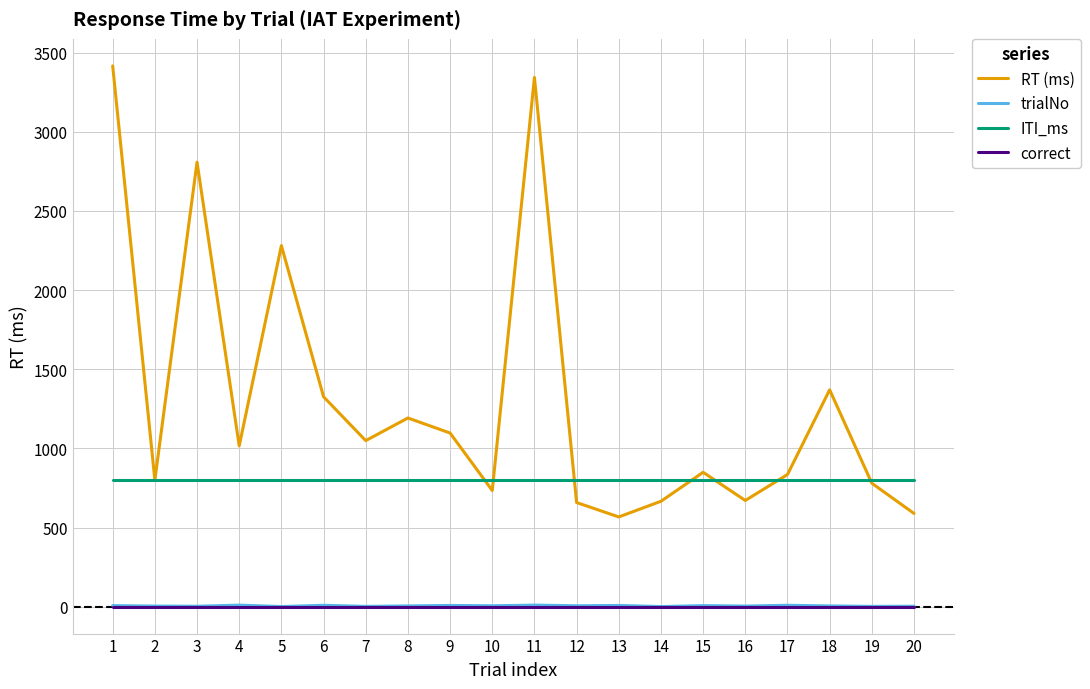

Which series has the largest total across all categories?

RT (ms)